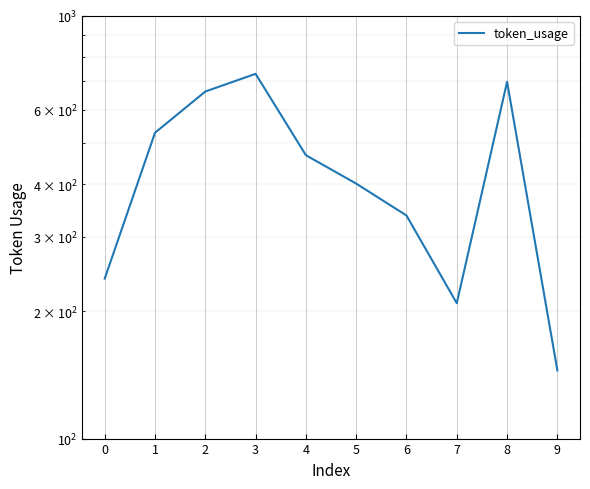

Reading right to left, extract all data points from this chart.

9=145	8=698	7=209	6=337	5=401	4=468	3=729	2=662	1=529	0=239